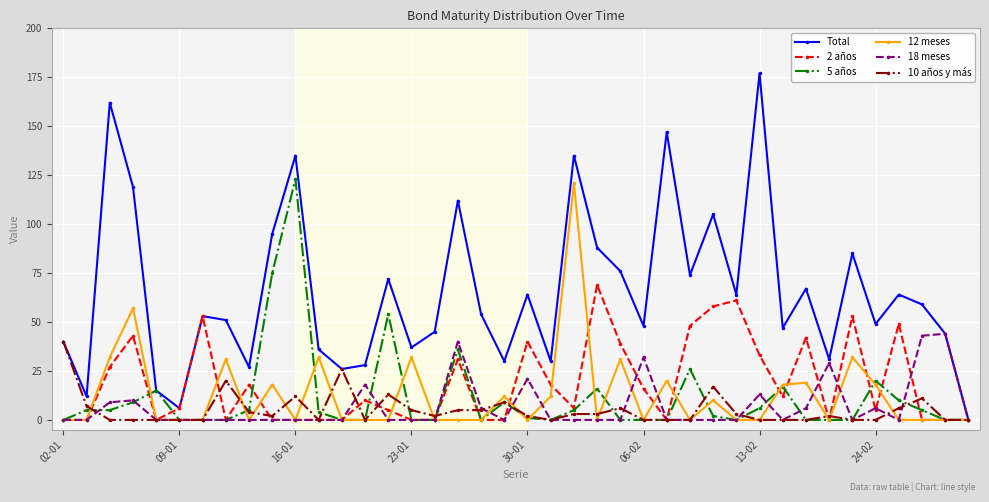

Reading right to left, transcribe all the data shown in this chart.

Total: 0	44	59	64	49	85	31	67	47	177	64	105	74	147	48	76	88	135	30	64	30	54	112	45	37	72	28	26	36	135	95	27	51	53	6	15	119	162	12	40
2 años: 0	0	0	49	5	53	0	42	12	33	61	58	48	0	16	39	69	6	18	40	0	0	31	0	0	5	10	0	0	0	0	18	0	53	6	0	43	27	0	0
5 años: 0	0	5	10	20	0	0	0	17	6	0	2	26	0	0	0	16	5	0	1	9	0	36	0	0	54	0	0	4	123	75	5	0	0	0	15	9	5	5	0
12 meses: 0	0	0	0	18	32	0	19	18	0	0	10	0	20	0	31	0	121	12	0	12	0	0	0	32	0	0	0	32	0	18	0	31	0	0	0	57	32	0	0
18 meses: 0	44	43	0	6	0	29	6	0	13	0	0	0	0	32	0	0	0	0	21	0	6	40	0	0	0	18	0	0	0	0	0	0	0	0	0	10	9	0	0
10 años y más: 0	0	11	6	0	0	2	0	0	0	3	17	0	0	0	6	3	3	0	2	9	5	5	2	5	13	0	26	0	12	2	4	20	0	0	0	0	0	7	40